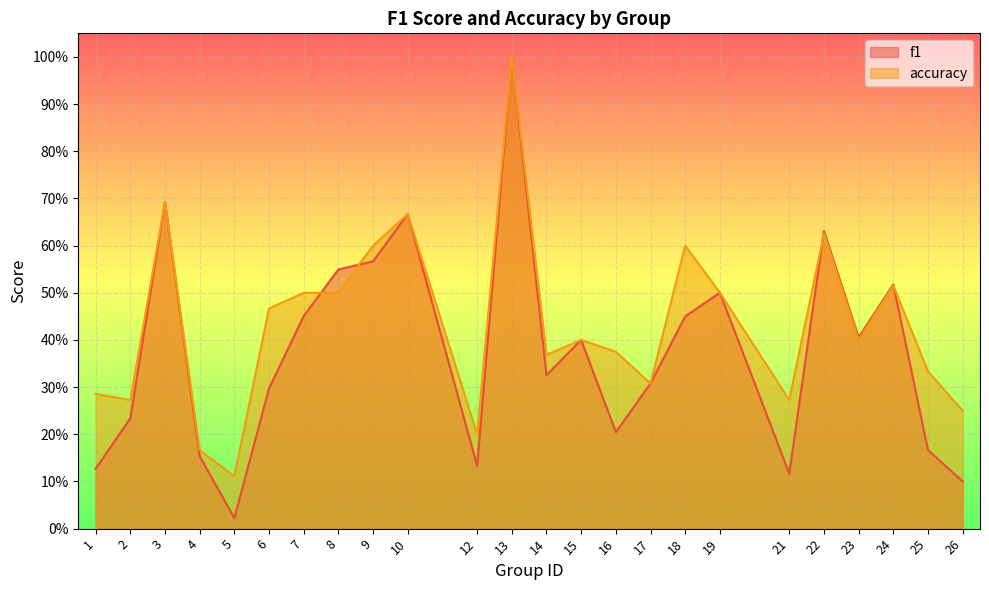

At which label is accuracy closest to 0?

5